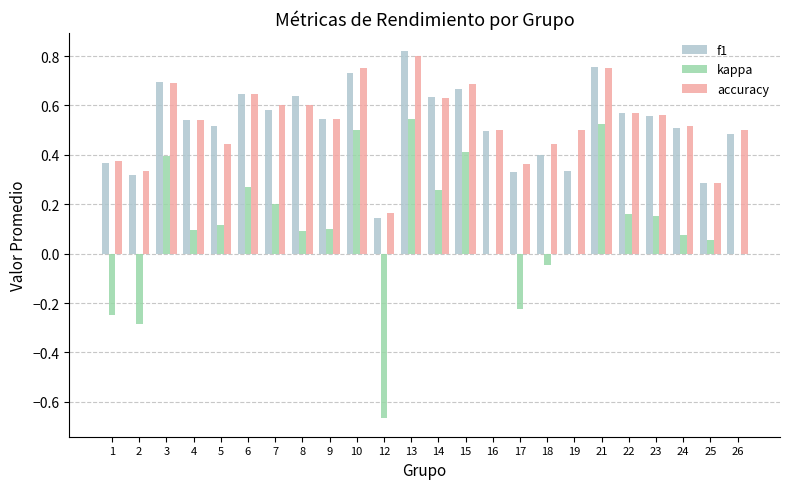

Is it true that kappa equals 0.2 at 3?

False